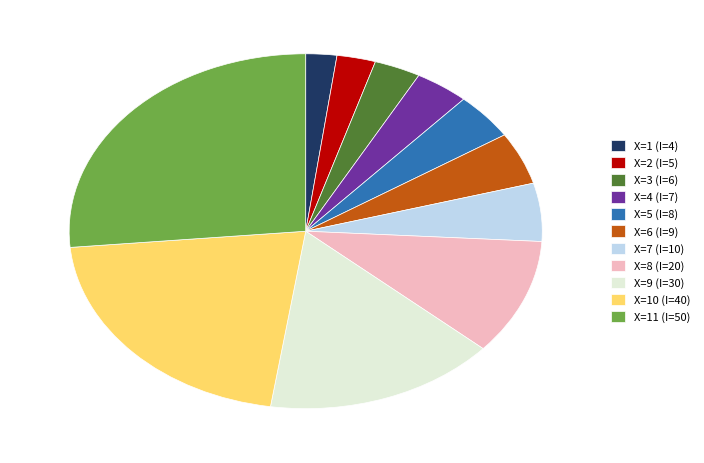

Rank the categories by value from highest to lowest.

X=11 (I=50), X=10 (I=40), X=9 (I=30), X=8 (I=20), X=7 (I=10), X=6 (I=9), X=5 (I=8), X=4 (I=7), X=3 (I=6), X=2 (I=5), X=1 (I=4)